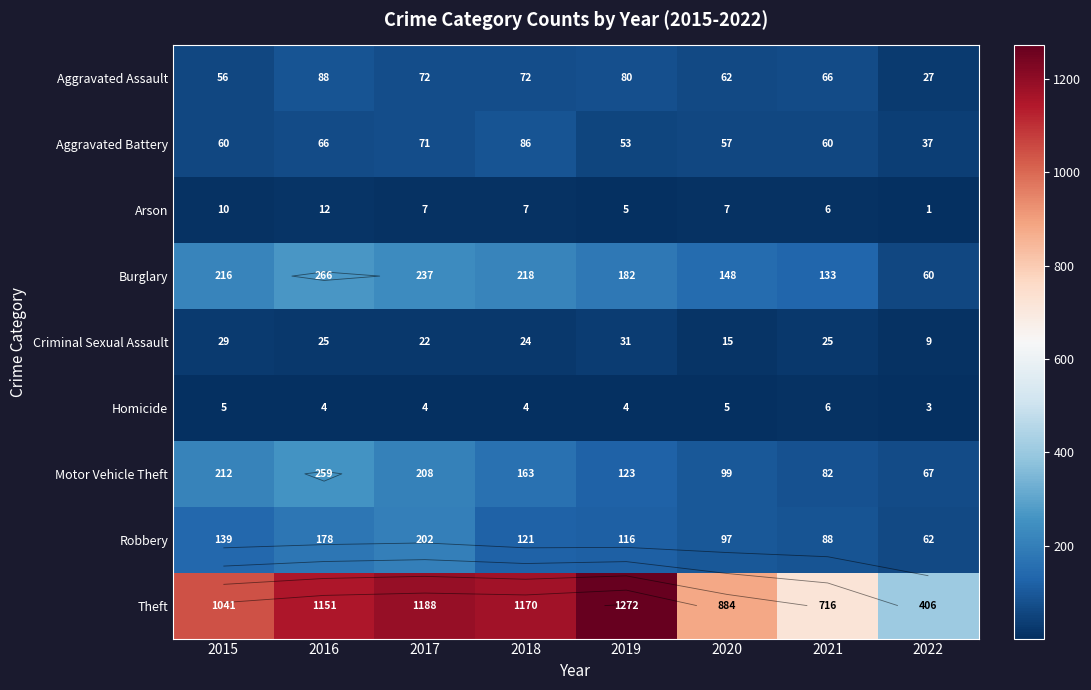

What is the difference between the maximum and minimum values in the Arson series?

11